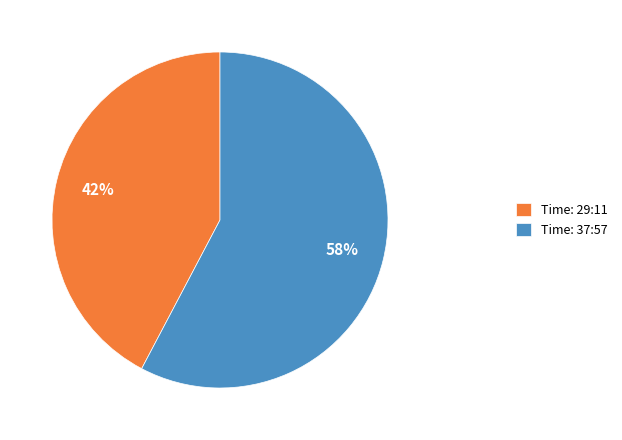

Is there any slice that represents more than half of the pie?

Yes